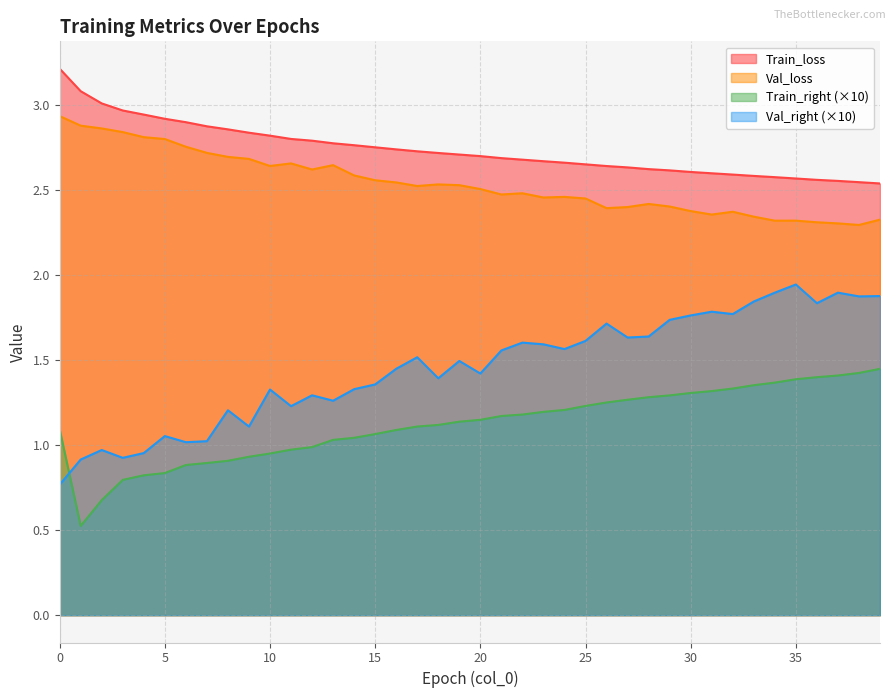

How many lines are shown in the chart?

4